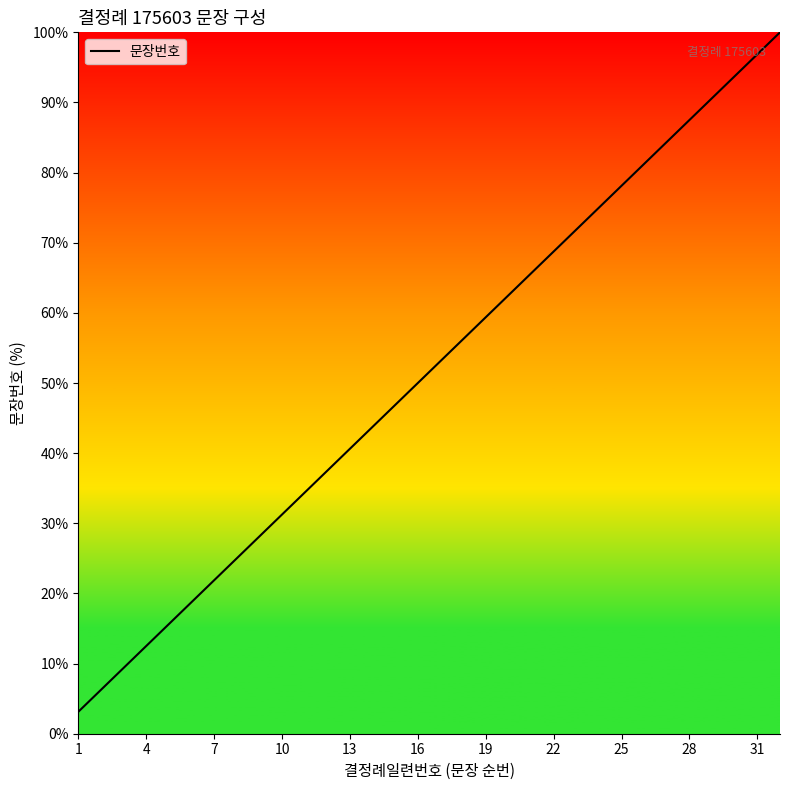

What is the difference between the maximum and minimum values?

96.9